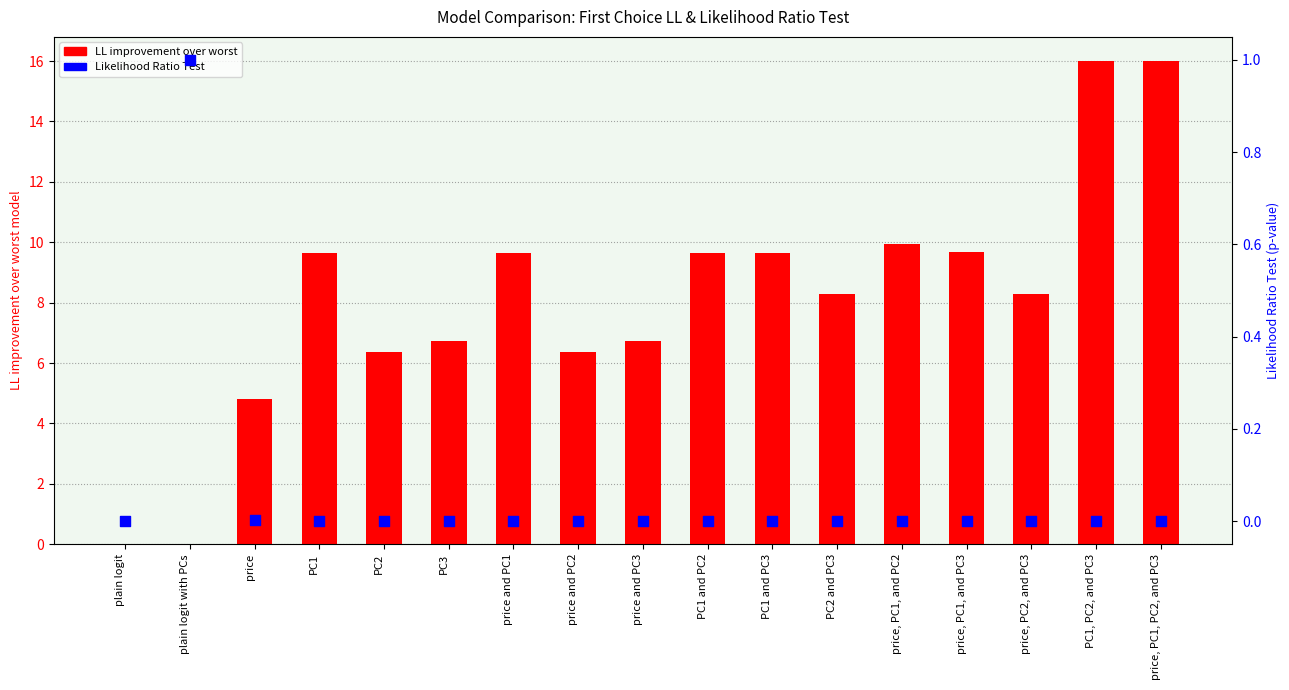

What are all the series names shown in the legend?

LL improvement over worst, Likelihood Ratio Test